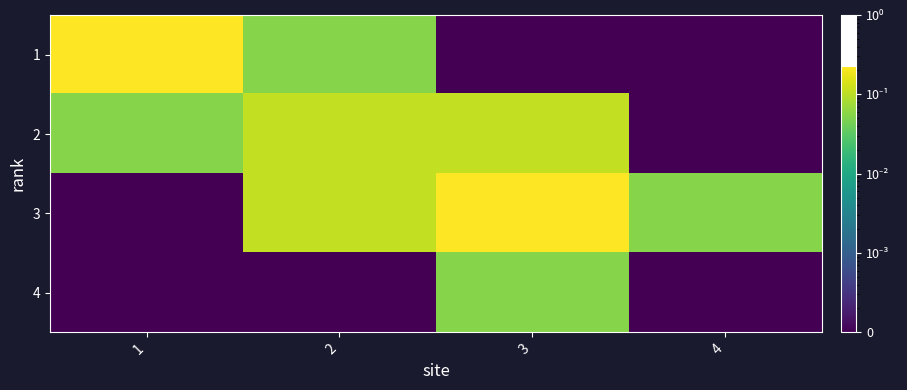

Which series changed the most between 1 and 2?

1